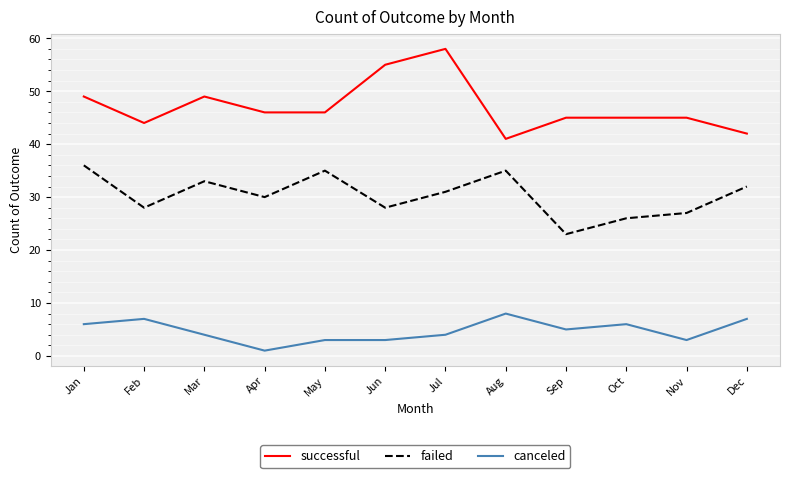

What is the spread (max minus min) of values at Oct?

39